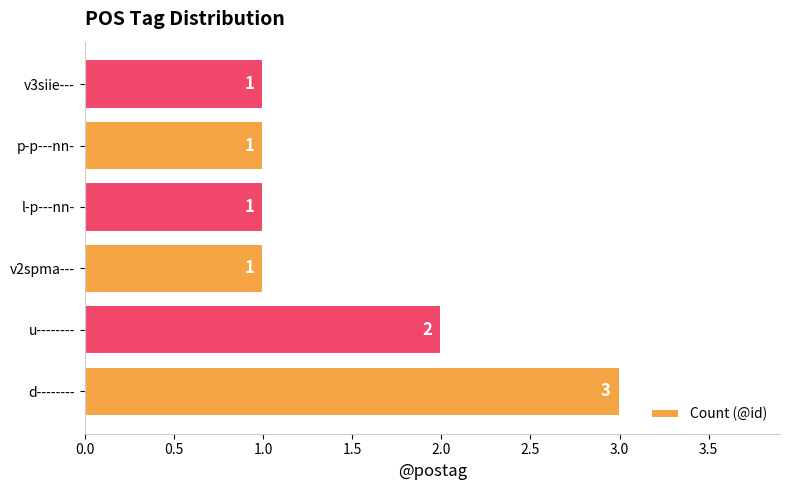

The chart shows a value of 1 at v2spma---. True or false?

True